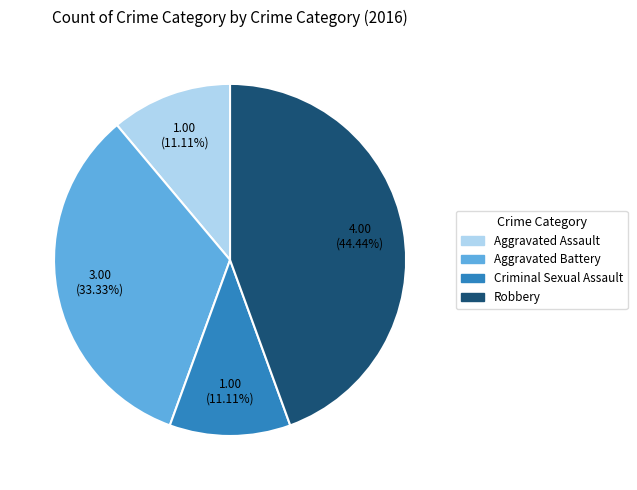

How many segments does this pie chart have?

4